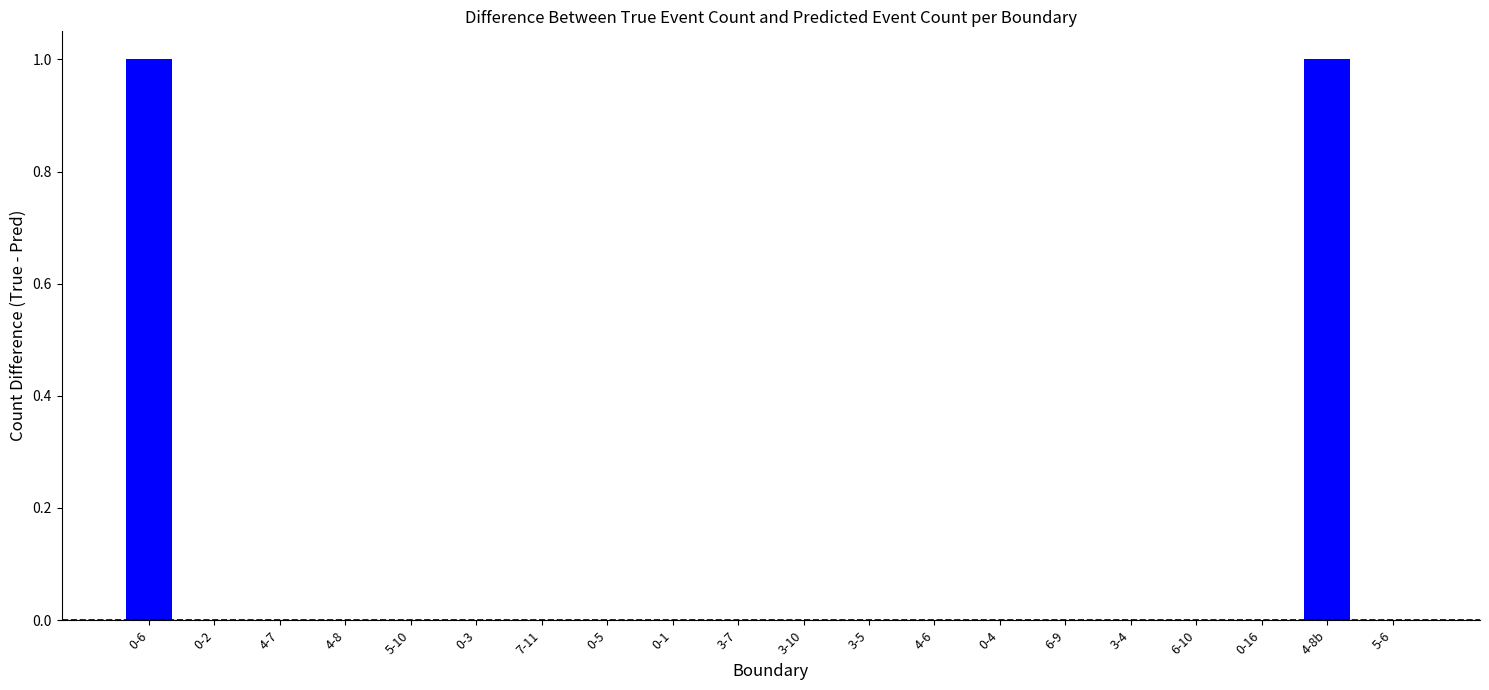

The chart shows a value of 1 at 0-2. True or false?

False